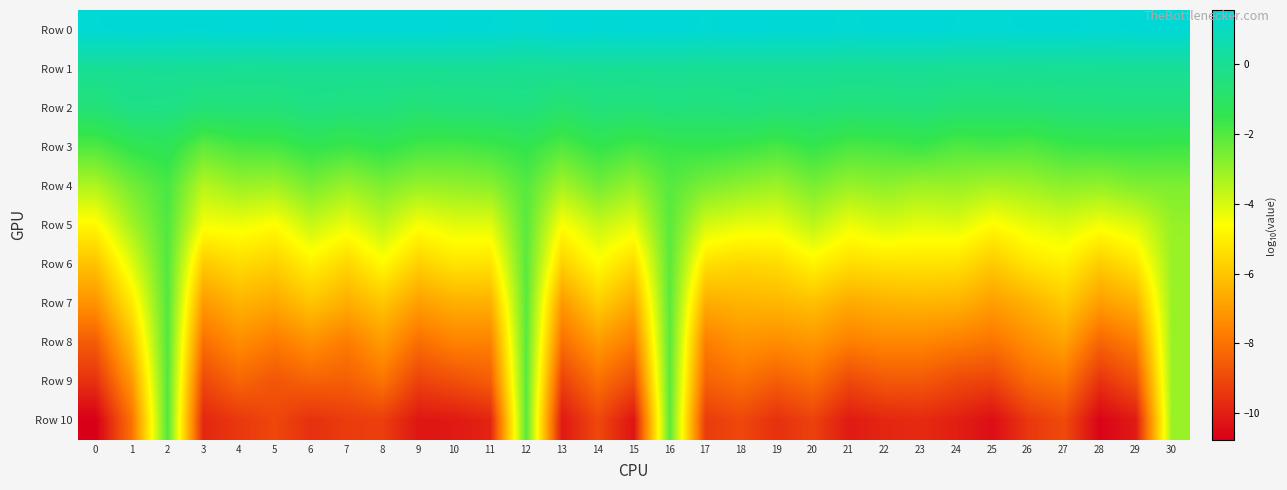

Reading left to right, list all the values displayed in this chart.

Row 0: 0=1.5	1=1.5	2=1.5	3=1.5	4=1.5	5=1.5	6=1.5	7=1.5	8=1.5	9=1.5	10=1.5	11=1.5	12=1.4	13=1.5	14=1.5	15=1.5	16=1.6	17=1.5	18=1.5	19=1.5	20=1.5	21=1.5	22=1.5	23=1.5	24=1.5	25=1.5	26=1.5	27=1.5	28=1.5	29=1.5	30=1.5
Row 1: 0=0.1	1=0.1	2=0.1	3=0.1	4=0.0	5=0.1	6=0.1	7=0.1	8=0.1	9=0.1	10=0.1	11=0.1	12=0.0	13=0.1	14=0.1	15=0.1	16=0.1	17=0.1	18=0.1	19=0.1	20=0.1	21=0.1	22=0.1	23=0.1	24=0.0	25=0.1	26=0.1	27=0.1	28=0.1	29=0.1	30=0.1
Row 2: 0=-0.6	1=-0.2	2=-0.3	3=-0.6	4=-0.5	5=-0.5	6=-0.3	7=-0.4	8=-0.4	9=-0.6	10=-0.5	11=-0.5	12=-0.4	13=-0.8	14=-0.5	15=-0.6	16=-0.4	17=-0.5	18=-0.4	19=-0.5	20=-0.4	21=-0.6	22=-0.5	23=-0.5	24=-0.6	25=-0.7	26=-0.7	27=-0.5	28=-0.5	29=-0.5	30=-0.5
Row 3: 0=-2.0	1=-1.4	2=-1.3	3=-2.2	4=-1.9	5=-1.8	6=-1.5	7=-1.7	8=-1.4	9=-1.8	10=-1.9	11=-1.7	12=-1.5	13=-2.0	14=-1.5	15=-1.8	16=-1.6	17=-1.5	18=-1.6	19=-1.9	20=-1.5	21=-1.9	22=-1.8	23=-1.7	24=-2.0	25=-1.9	26=-2.0	27=-1.7	28=-1.6	29=-1.6	30=-1.7
Row 4: 0=-3.4	1=-2.5	2=-1.9	3=-3.5	4=-3.1	5=-3.2	6=-2.6	7=-3.1	8=-2.7	9=-3.1	10=-3.0	11=-2.9	12=-2.0	13=-3.3	14=-2.5	15=-3.0	16=-2.1	17=-2.6	18=-2.9	19=-3.1	20=-2.6	21=-3.1	22=-2.9	23=-3.1	24=-3.1	25=-3.3	26=-3.1	27=-2.9	28=-3.0	29=-2.7	30=-2.7
Row 5: 0=-4.8	1=-3.2	2=-2.0	3=-4.5	4=-4.4	5=-4.6	6=-3.8	7=-4.3	8=-3.6	9=-4.5	10=-4.2	11=-4.2	12=-2.1	13=-4.6	14=-3.8	15=-4.2	16=-2.1	17=-4.0	18=-4.3	19=-4.3	20=-3.6	21=-4.4	22=-4.0	23=-4.2	24=-4.1	25=-4.7	26=-4.3	27=-4.0	28=-4.5	29=-4.1	30=-3.0
Row 6: 0=-6.1	1=-4.1	2=-2.0	3=-5.9	4=-5.5	5=-5.7	6=-4.9	7=-5.6	8=-4.7	9=-5.7	10=-5.2	11=-5.3	12=-2.1	13=-5.7	14=-4.7	15=-5.5	16=-2.1	17=-5.3	18=-5.6	19=-5.5	20=-4.9	21=-5.4	22=-5.3	23=-5.3	24=-5.3	25=-5.9	26=-5.2	27=-4.9	28=-5.8	29=-5.2	30=-3.1
Row 7: 0=-7.2	1=-5.1	2=-2.0	3=-7.0	4=-6.4	5=-6.7	6=-6.0	7=-6.6	8=-6.0	9=-6.9	10=-6.5	11=-6.5	12=-2.1	13=-7.1	14=-5.8	15=-6.7	16=-2.1	17=-6.6	18=-6.4	19=-6.3	20=-6.1	21=-6.6	22=-6.5	23=-6.4	24=-6.4	25=-6.9	26=-6.5	27=-5.9	28=-7.0	29=-6.5	30=-3.1
Row 8: 0=-8.5	1=-6.1	2=-2.0	3=-8.1	4=-7.3	5=-7.8	6=-7.3	7=-7.8	8=-7.0	9=-8.1	10=-7.6	11=-7.6	12=-2.1	13=-8.1	14=-7.0	15=-7.8	16=-2.1	17=-7.7	18=-7.2	19=-7.4	20=-7.1	21=-7.7	22=-7.5	23=-7.5	24=-7.7	25=-7.9	26=-7.3	27=-6.8	28=-8.3	29=-7.7	30=-3.1
Row 9: 0=-9.6	1=-7.1	2=-2.0	3=-9.0	4=-8.3	5=-8.7	6=-8.4	7=-8.5	8=-8.0	9=-9.2	10=-8.8	11=-8.5	12=-2.1	13=-9.2	14=-8.1	15=-8.9	16=-2.1	17=-8.4	18=-8.1	19=-8.5	20=-8.1	21=-9.0	22=-8.6	23=-8.6	24=-9.0	25=-9.2	26=-8.2	27=-7.9	28=-9.5	29=-8.8	30=-3.1
Row 10: 0=-10.8	1=-8.0	2=-2.0	3=-9.8	4=-9.4	5=-9.0	6=-9.6	7=-9.3	8=-9.2	9=-10.2	10=-10.1	11=-9.9	12=-2.1	13=-10.1	14=-9.0	15=-10.2	16=-2.1	17=-9.3	18=-9.0	19=-9.6	20=-9.2	21=-10.1	22=-9.8	23=-9.7	24=-10.0	25=-10.4	26=-9.4	27=-9.0	28=-10.7	29=-10.1	30=-3.1